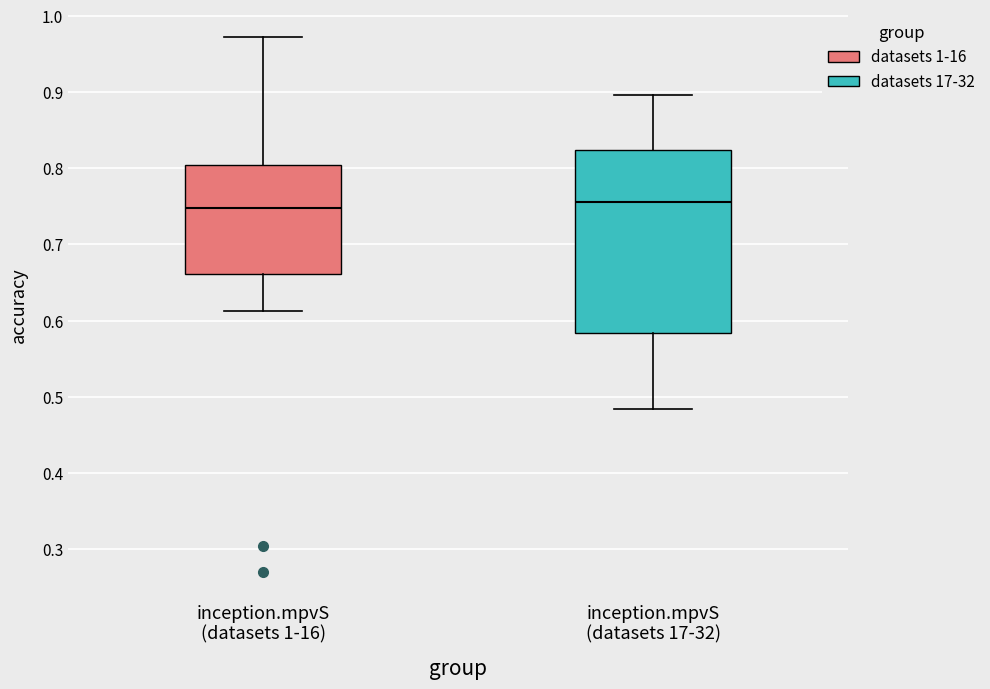

Reading left to right, transcribe this box plot: for each box, give where its median line is, the range the box spans, and where its two whiskers end, as read against the y-axis. The values are not printed on the chart, so give them approximately, as read against the axis.

inception.mpvS (datasets 1-16): median 0.75, box 0.66 to 0.80, whiskers 0.61 to 0.97
inception.mpvS (datasets 17-32): median 0.76, box 0.58 to 0.82, whiskers 0.48 to 0.90